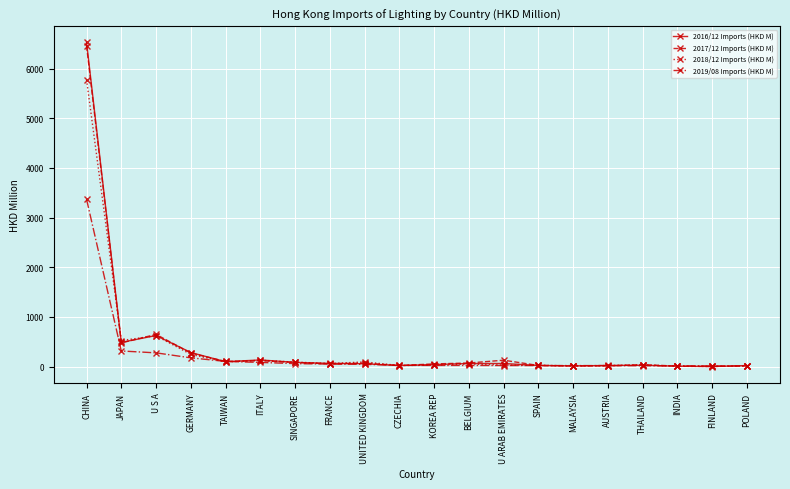

Is it true that 2016/12 Imports (HKD M) equals 22.2 at SPAIN?

True